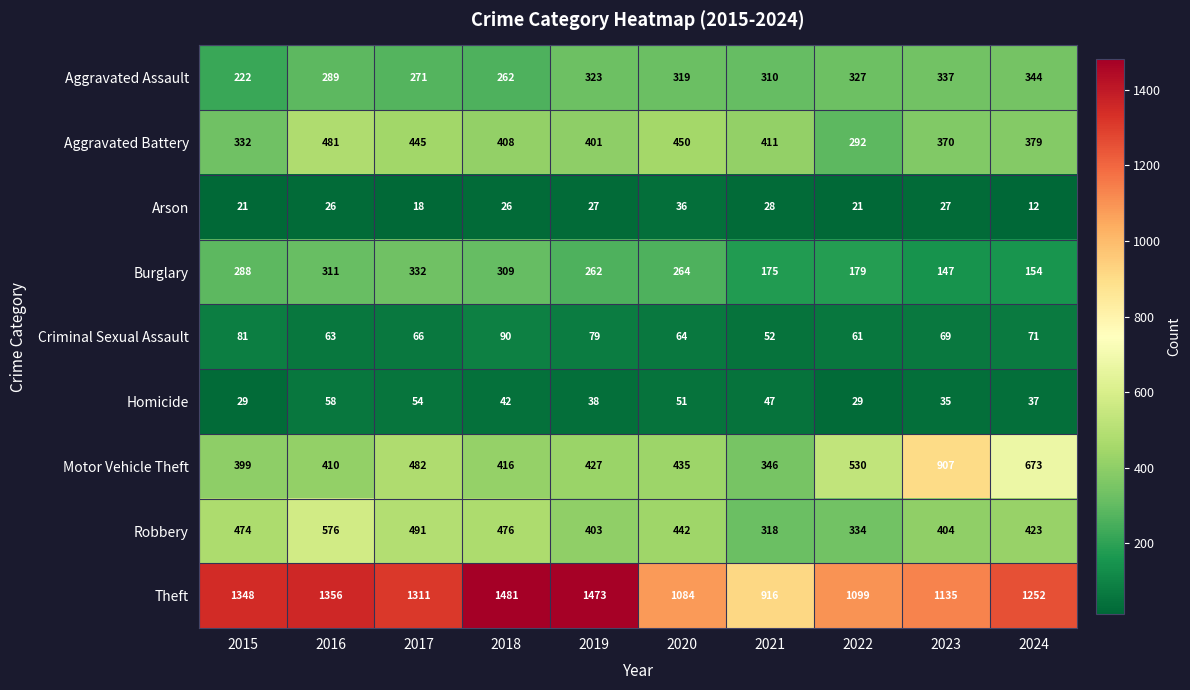

Where is Burglary nearest to the value 239?

2019